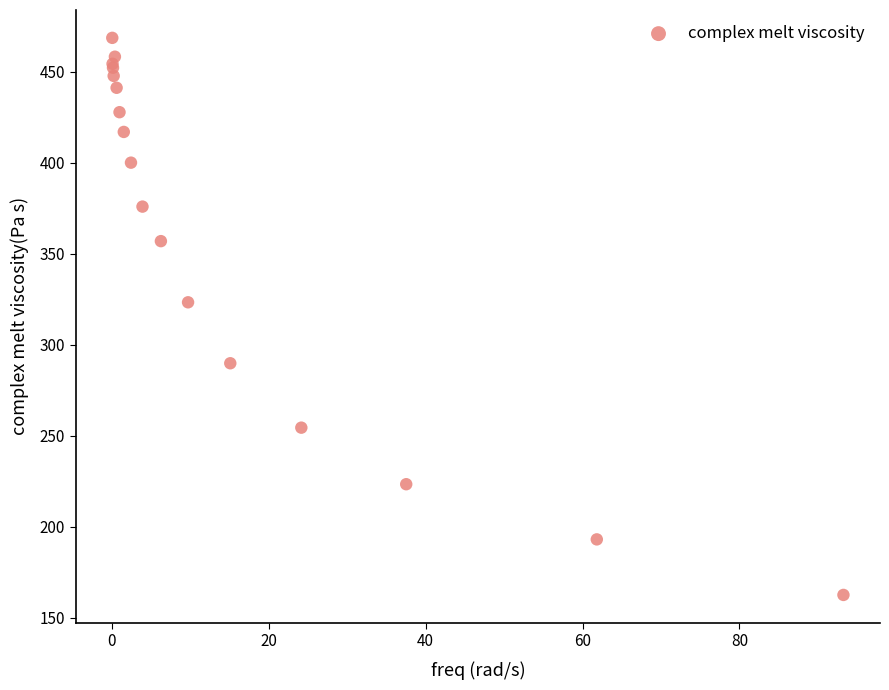

What Y value in the scatter plot is closest to 315?

323.3